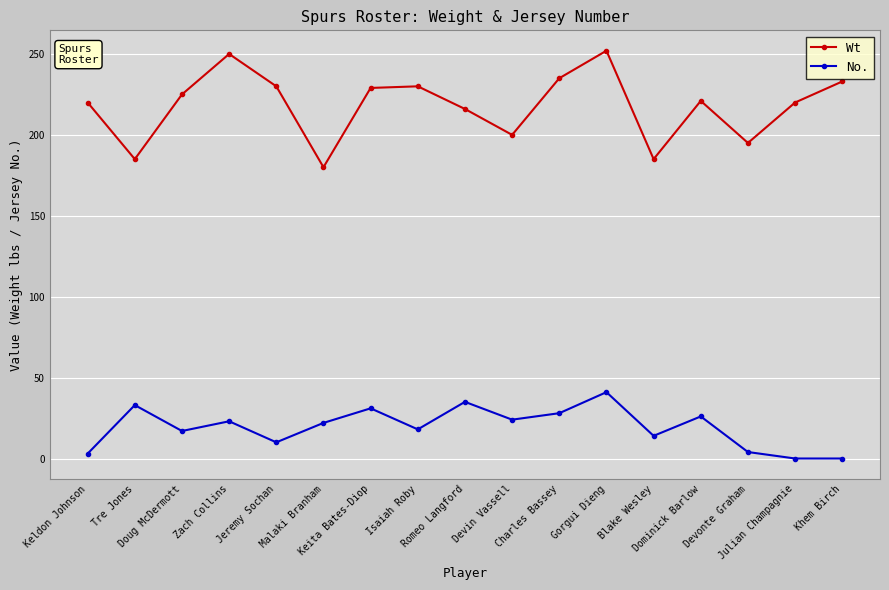

What is the maximum value for Wt?

252